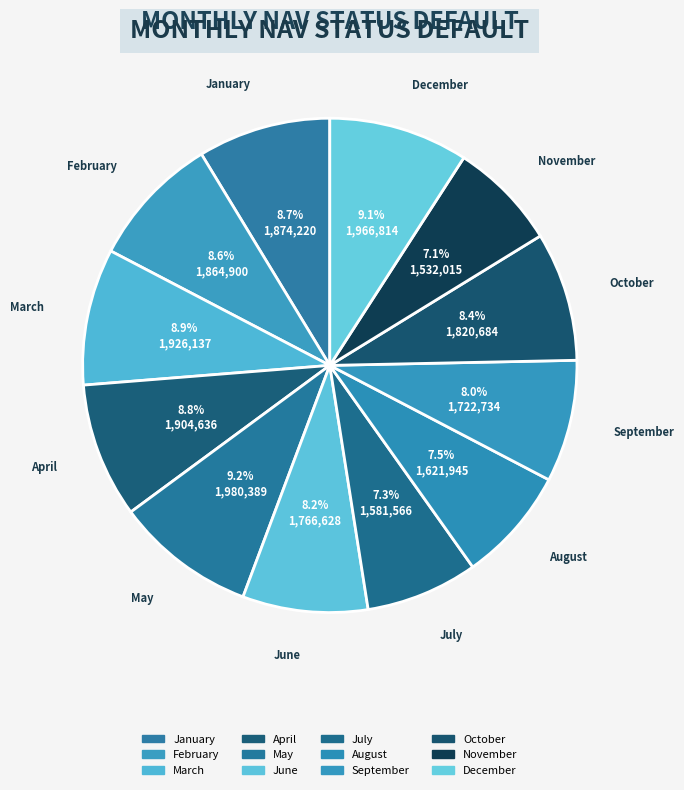

What is the largest slice in the pie chart?

May